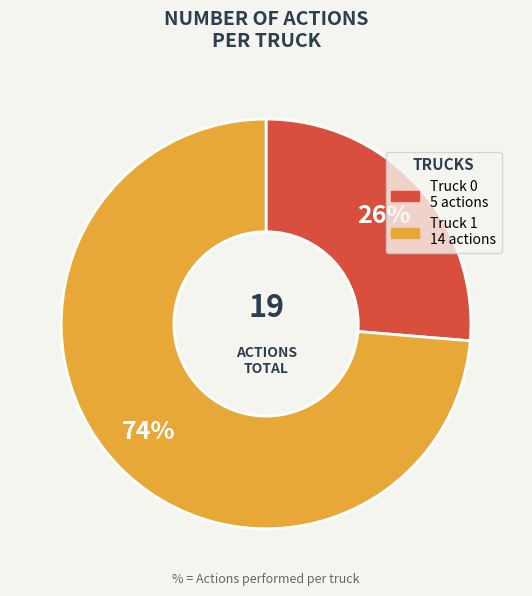

Is the sum of Truck 0 and Truck 1 greater than half?

Yes